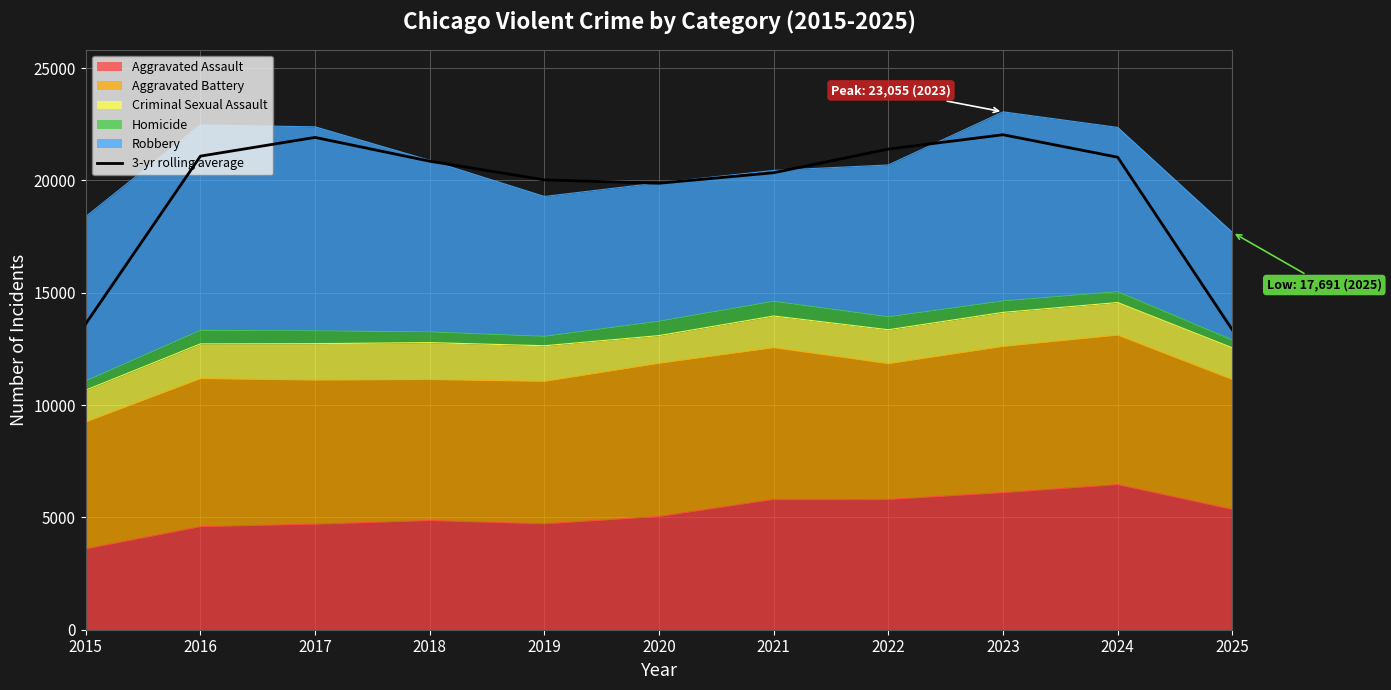

What is the difference between the maximum and second lowest values?

8414.7